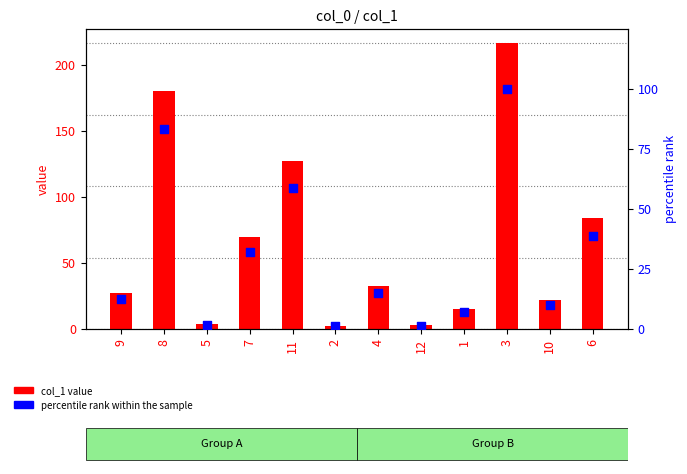

At how many categories does at least one series exceed 181?

1